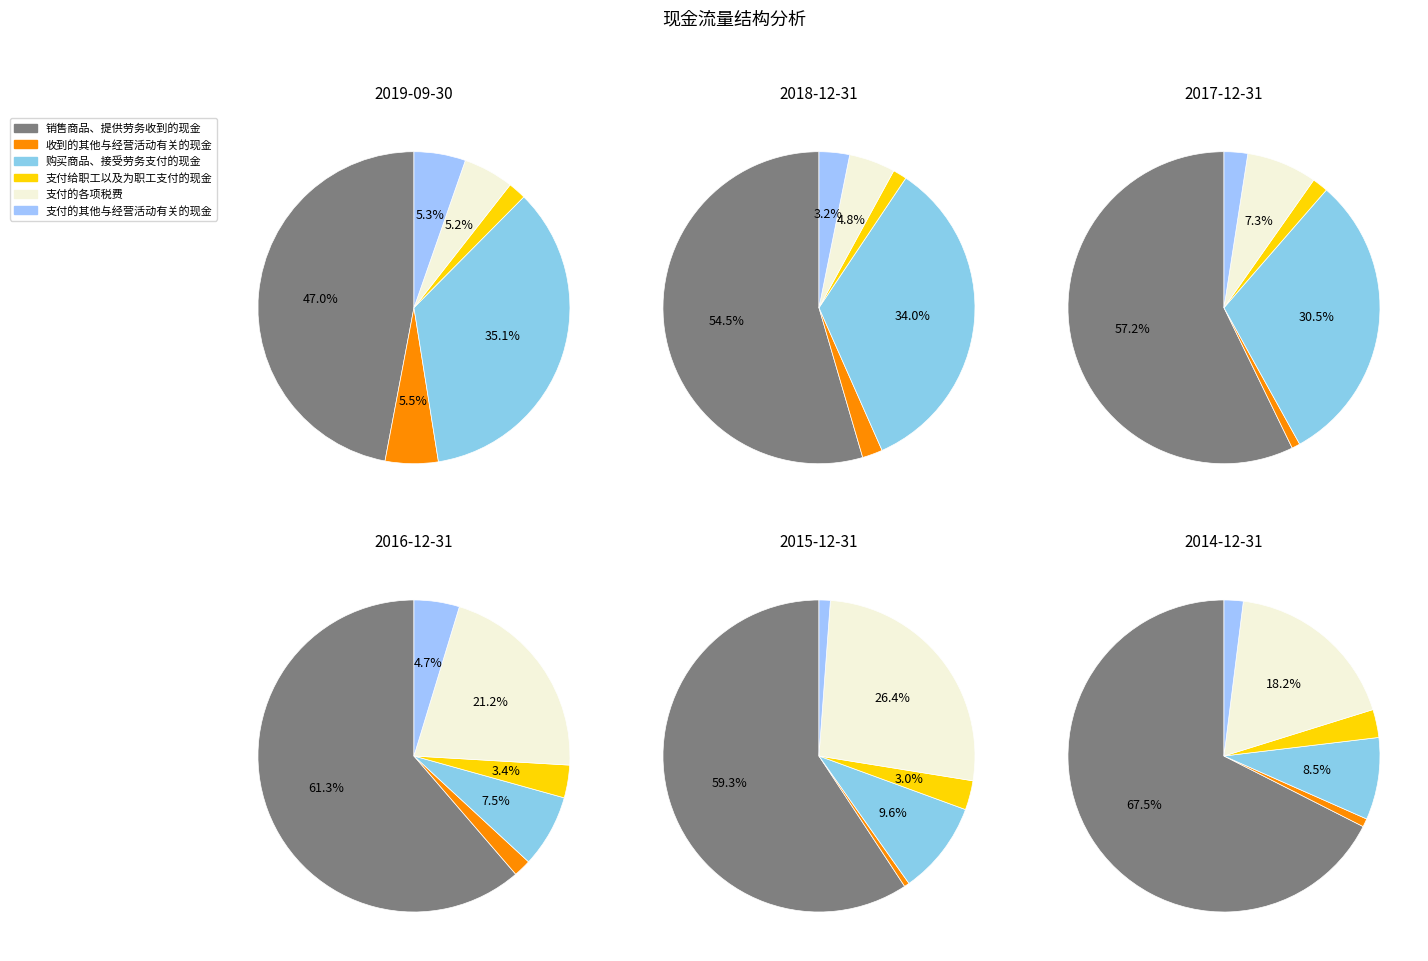

Does 4 represent more than half of the total?

No